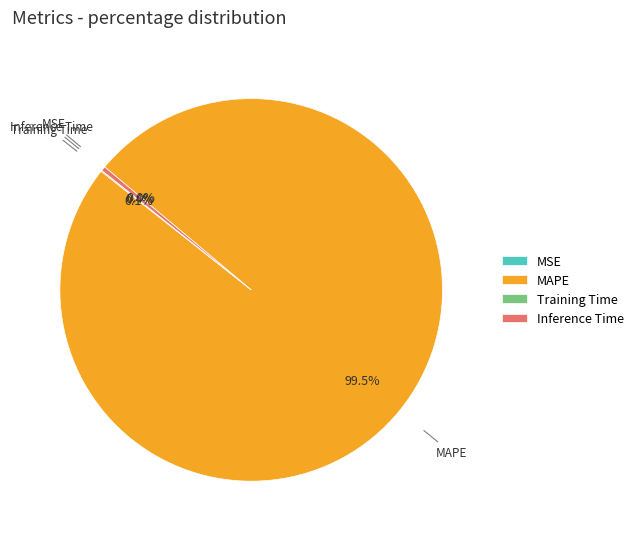

How many segments does this pie chart have?

4